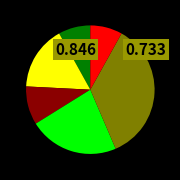

Does any single category account for the majority?

No